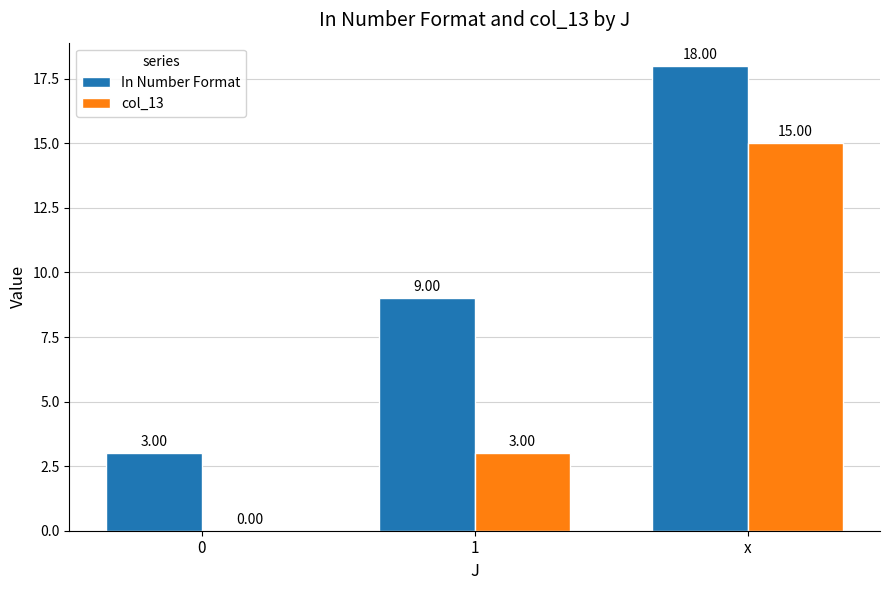

Count the number of data series in this chart.

2